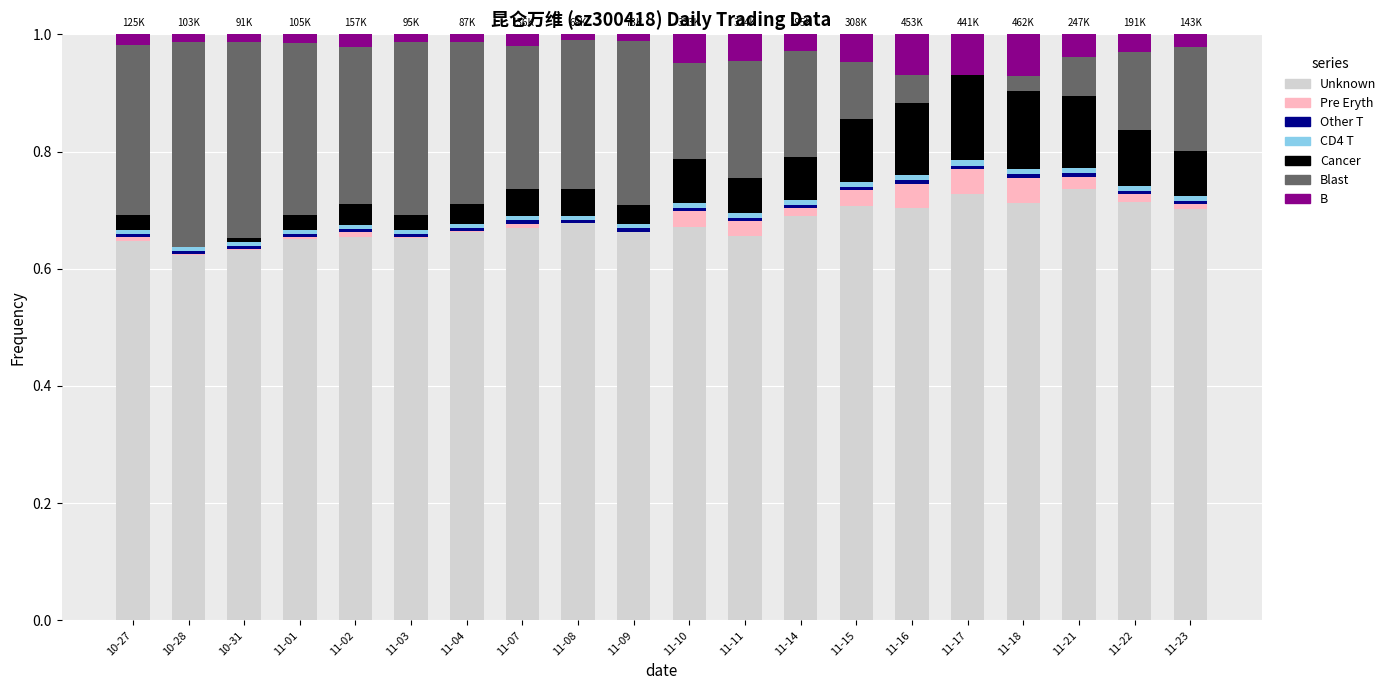

Is it true that Unknown equals 1.0 at 10-27?

False